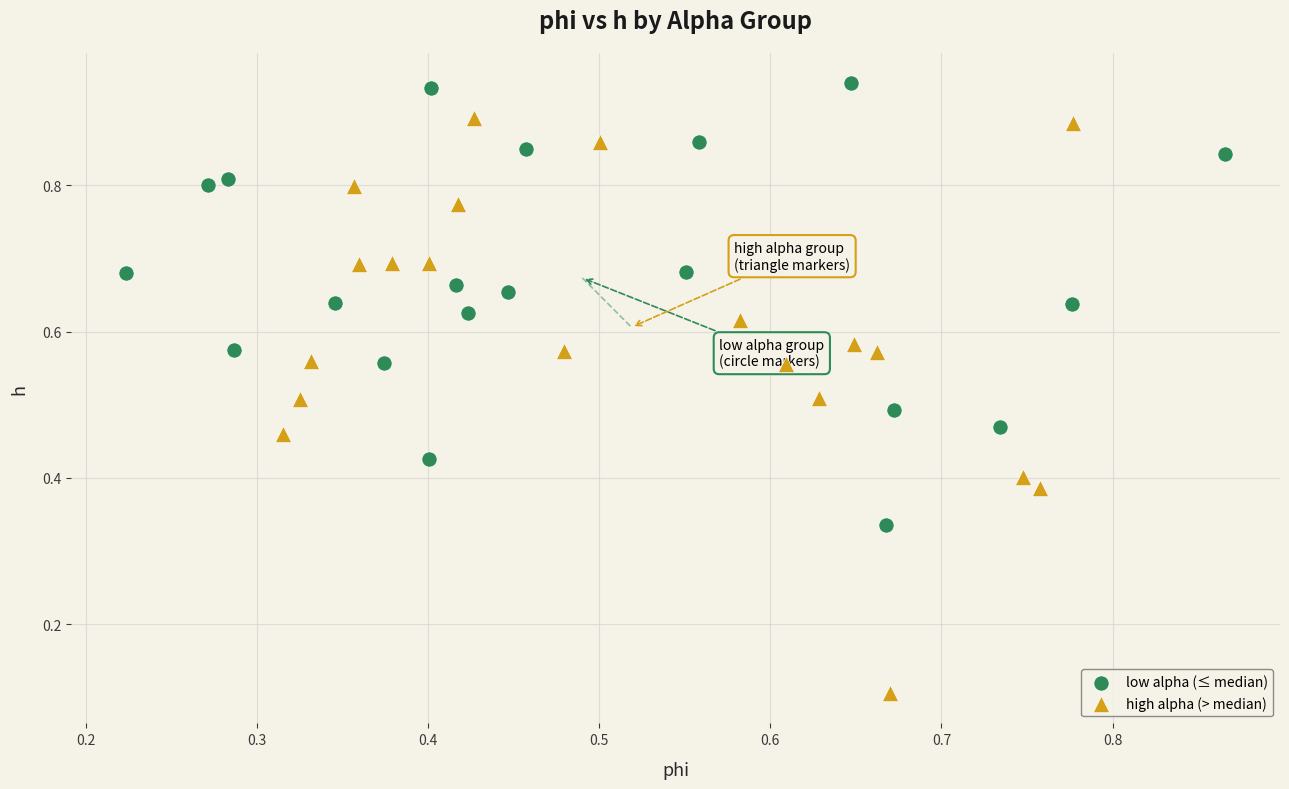

Which series reaches the maximum Y coordinate?

low alpha (≤ median)